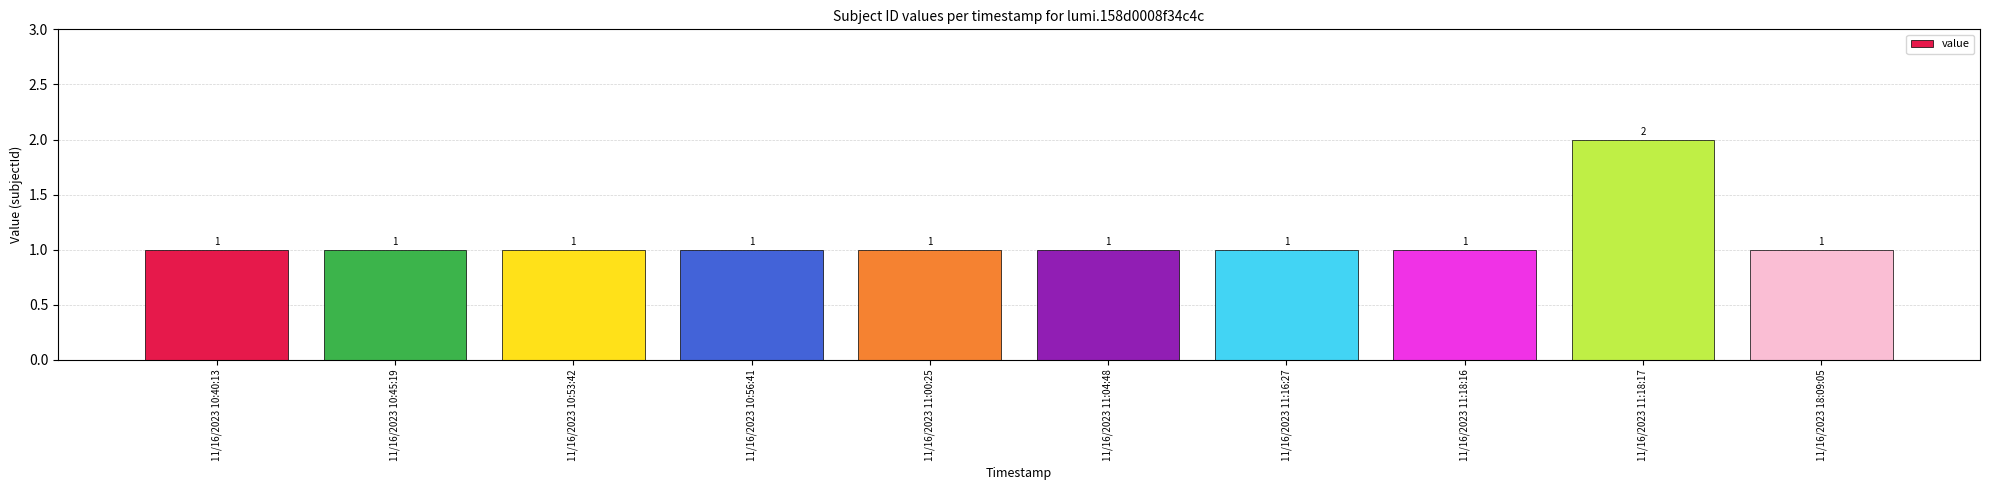

Reading right to left, extract all data points from this chart.

11/16/2023 18:09:05=1	11/16/2023 11:18:17=2	11/16/2023 11:18:16=1	11/16/2023 11:16:27=1	11/16/2023 11:04:48=1	11/16/2023 11:00:25=1	11/16/2023 10:56:41=1	11/16/2023 10:53:42=1	11/16/2023 10:45:19=1	11/16/2023 10:40:13=1